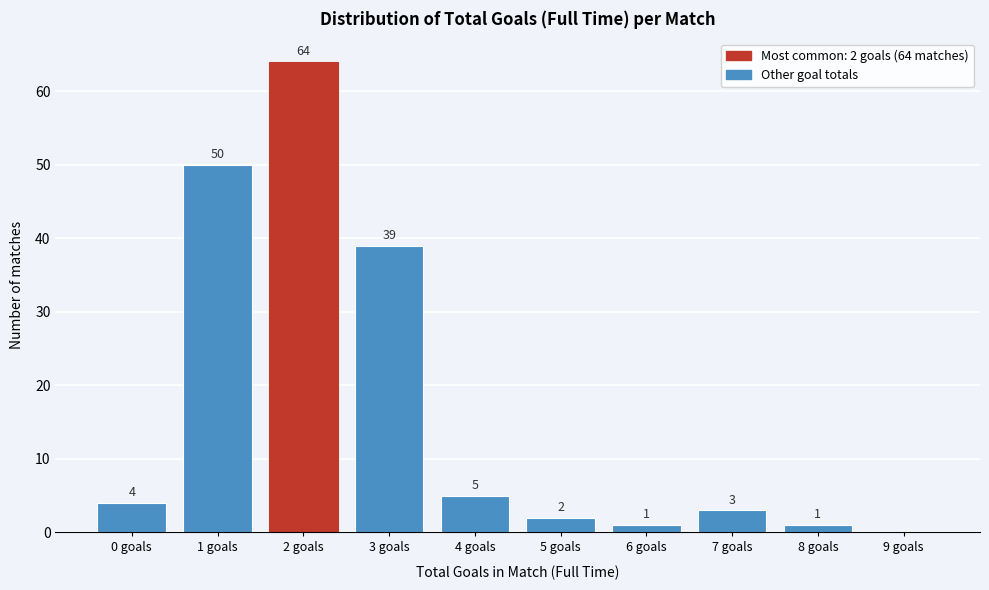

Reading right to left, list all the values displayed in this chart.

9 goals=0	8 goals=1	7 goals=3	6 goals=1	5 goals=2	4 goals=5	3 goals=39	2 goals=64	1 goals=50	0 goals=4